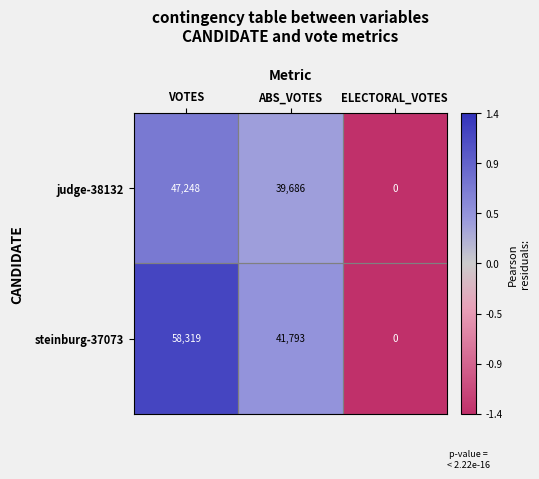

What is the sum of all steinburg-37073 values?

100112